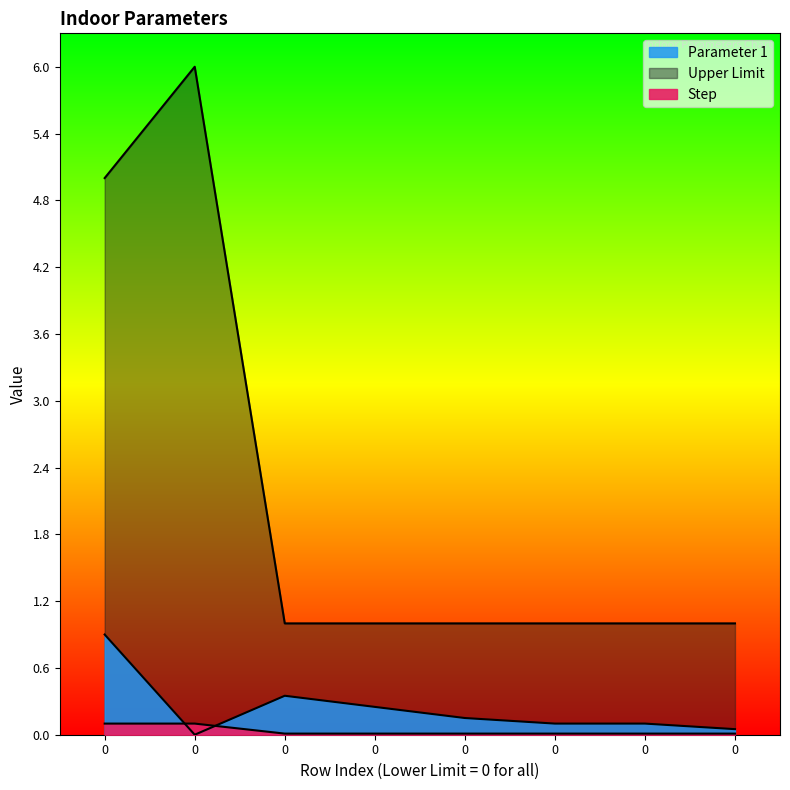

What is the approximate value of Upper Limit at 0?

1.0